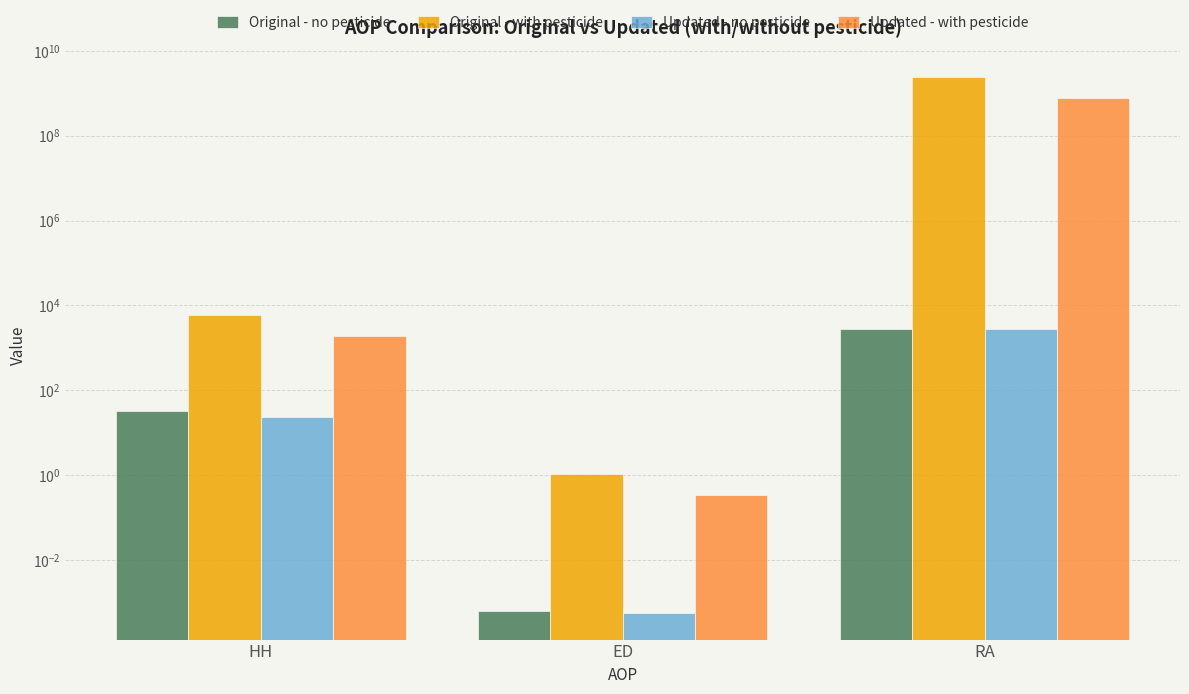

What is the value of the Updated - with pesticide bar at the 3rd from the left?

790539448.9